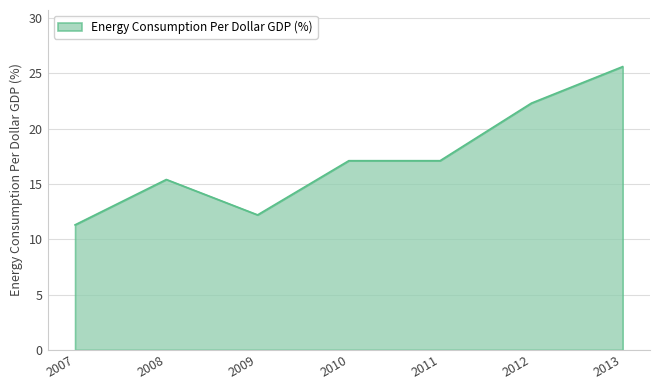

Where is the first local maximum?

2008